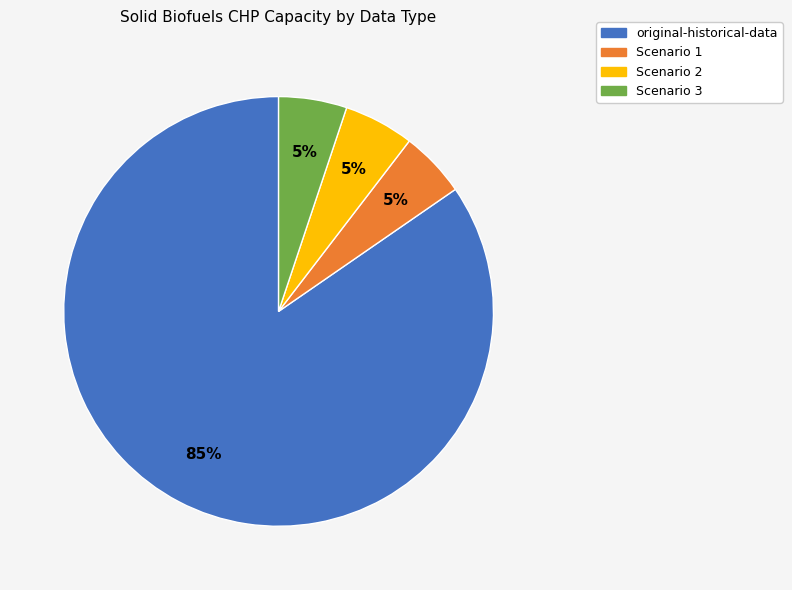

To the nearest percent, what is the average slice percentage?

25%